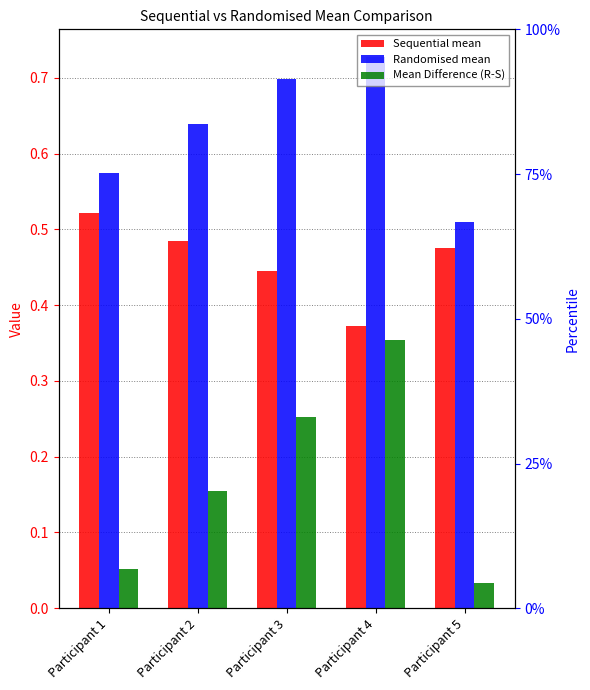

What is the sum of all Mean Difference (R-S) values?

0.8